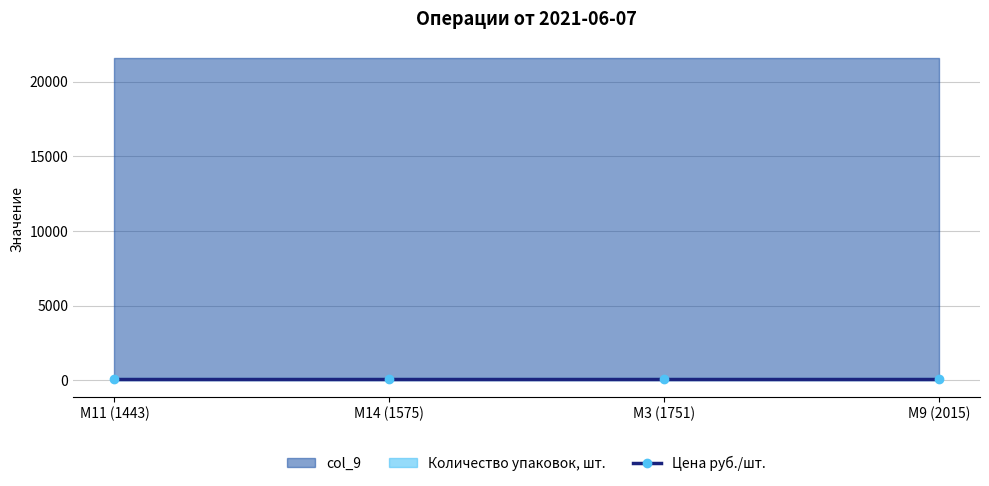

True or false: Количество упаковок, шт. and Цена руб./шт. intersect in this chart.

False